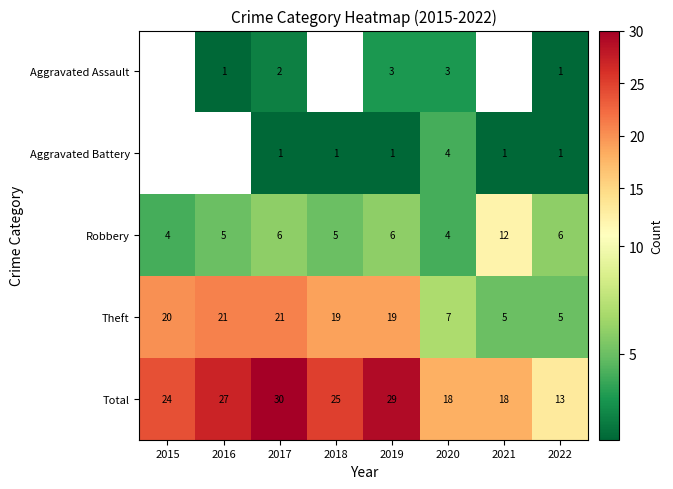

What is the difference between the maximum and second lowest values in the Total series?

12